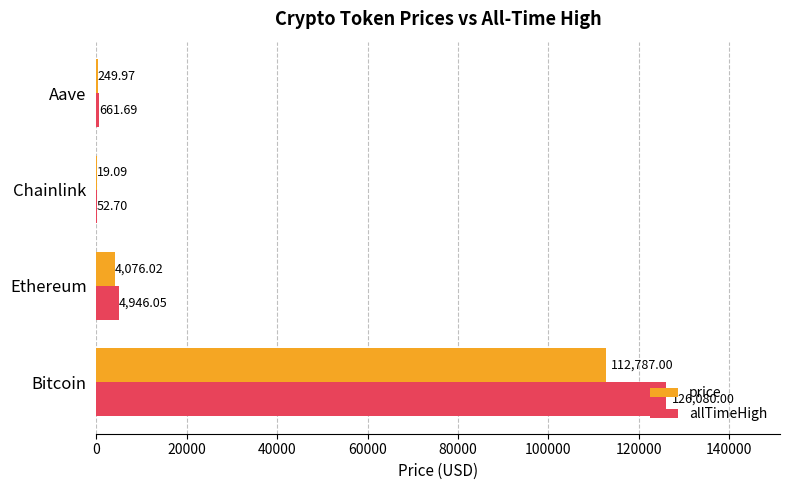

At which label does price reach its peak?

Bitcoin